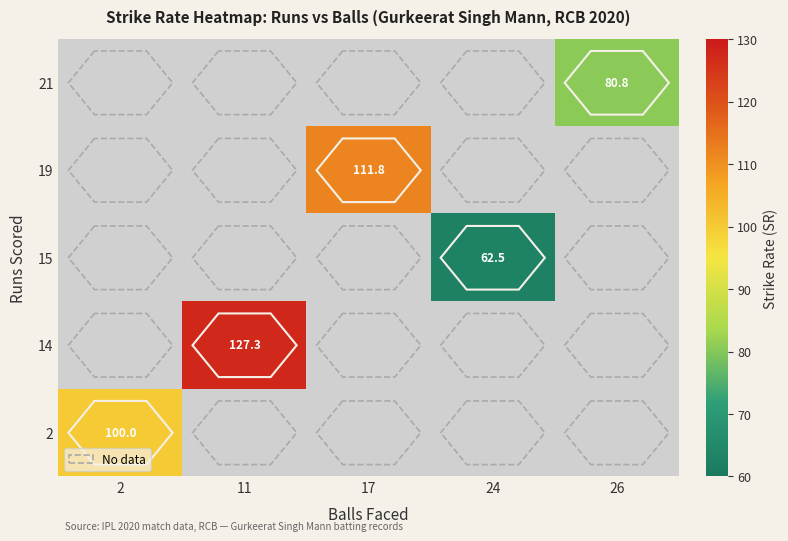

The 14 series shows 69.9 at 11. True or false?

False